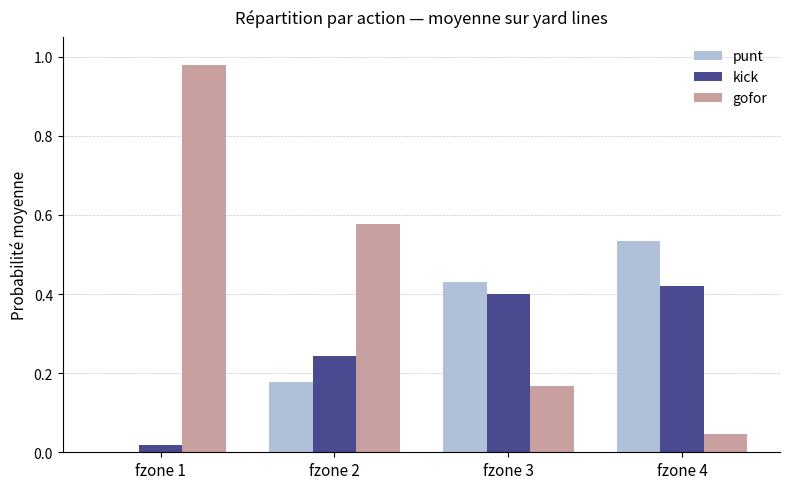

What is the sum of all kick values?

1.1